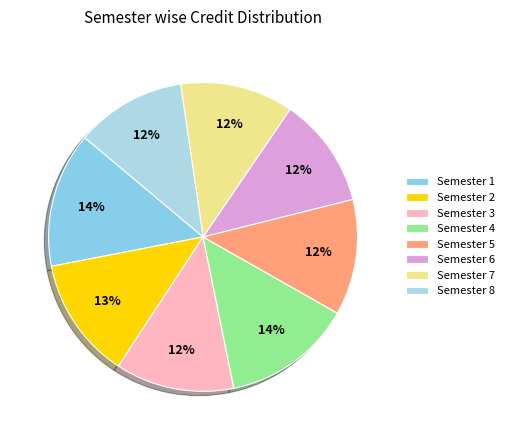

Count the number of slices in the pie.

8